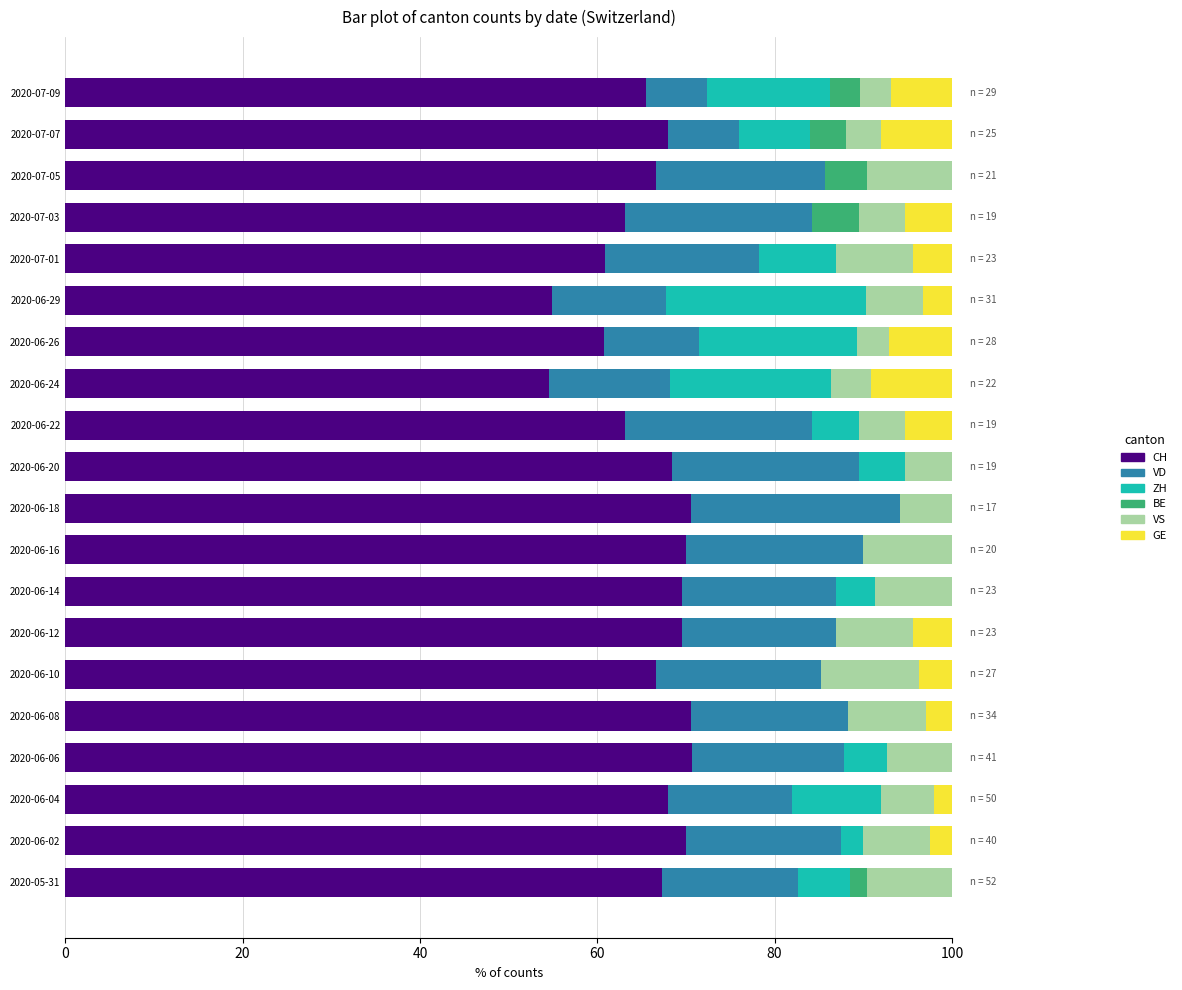

What is the highest value of the CH series?

70.7